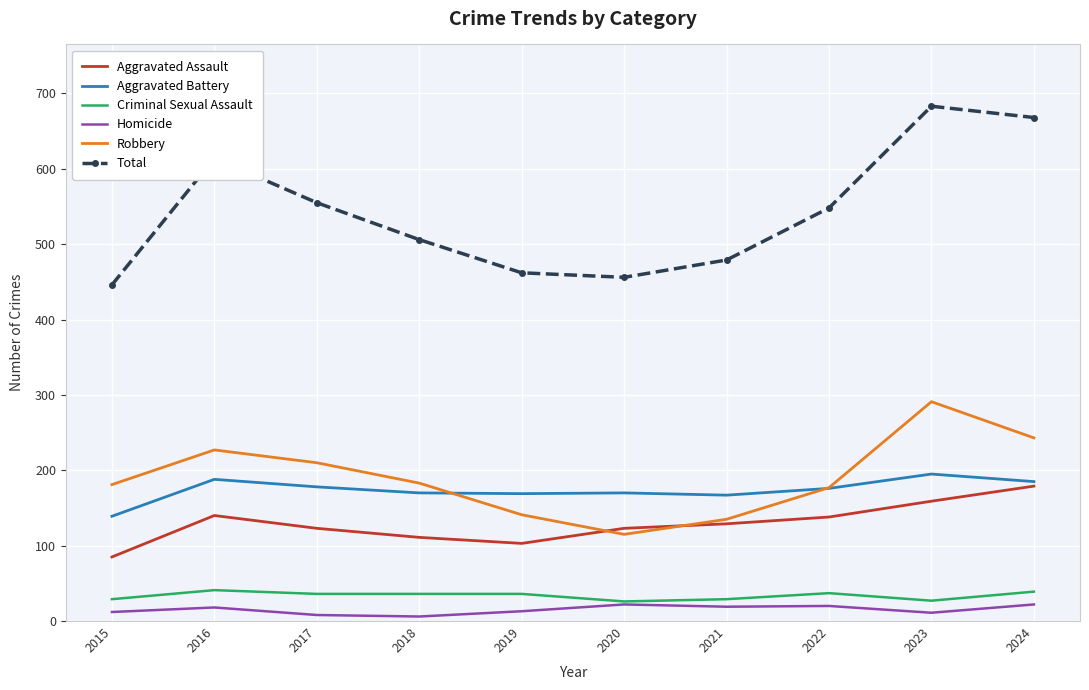

Is it true that Robbery equals 227 at 2016?

True